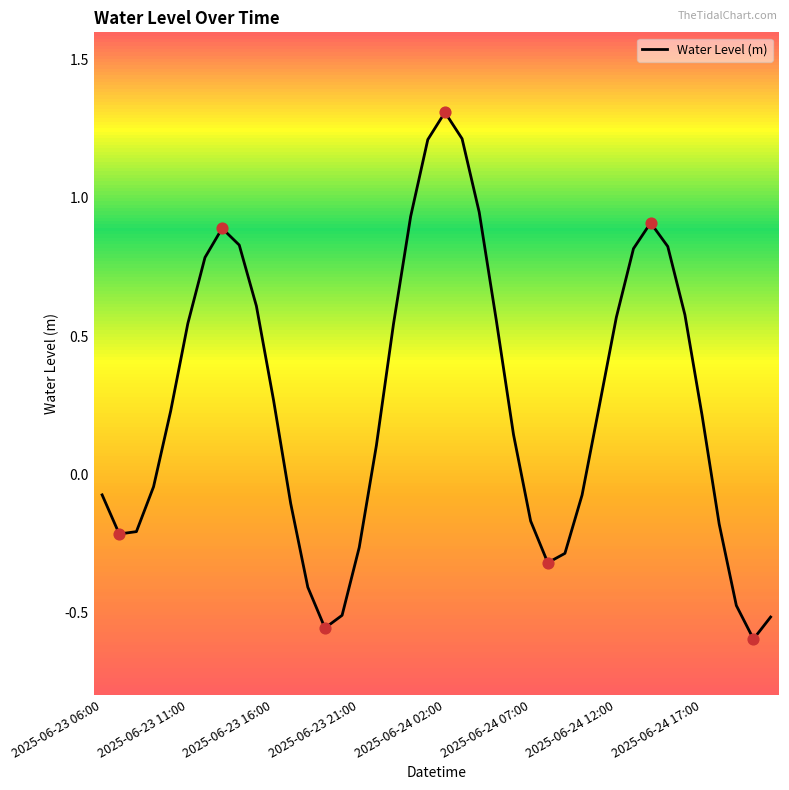

What is the greatest value displayed?

1.3